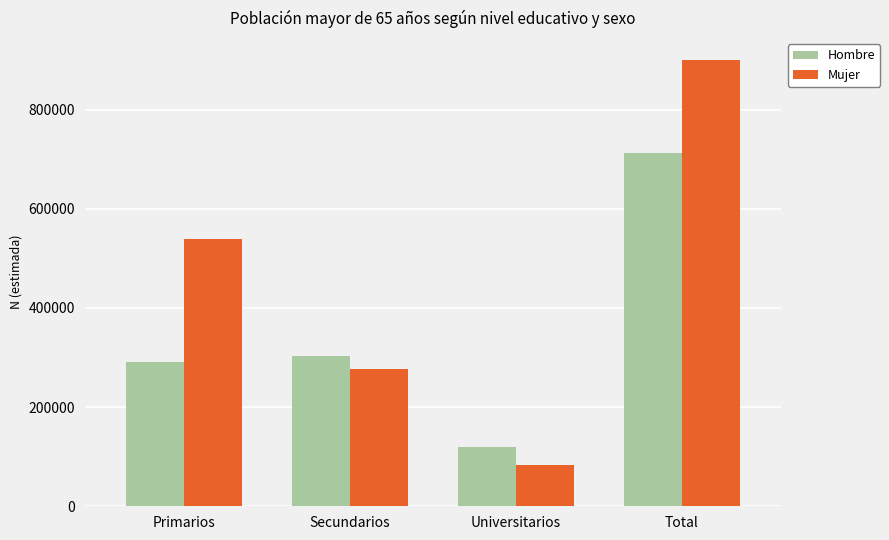

Reading left to right, transcribe all the data shown in this chart.

Hombre: 290095	303825	118881	712801
Mujer: 538781	277646	82855	899282